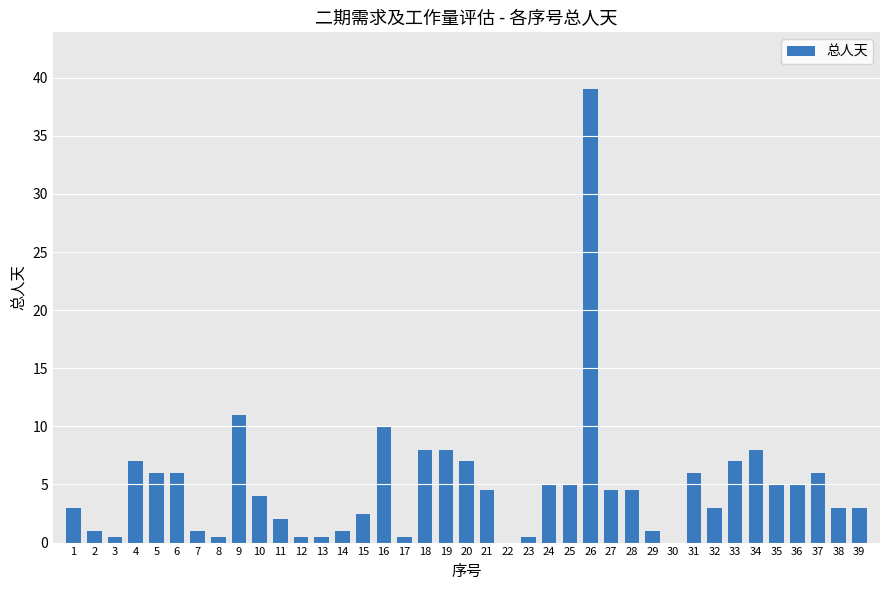

Reading left to right, transcribe all the data shown in this chart.

3.0	1.0	0.5	7.0	6.0	6.0	1.0	0.5	11.0	4.0	2.0	0.5	0.5	1.0	2.5	10.0	0.5	8.0	8.0	7.0	4.5	0.0	0.5	5.0	5.0	39.0	4.5	4.5	1.0	0.0	6.0	3.0	7.0	8.0	5.0	5.0	6.0	3.0	3.0